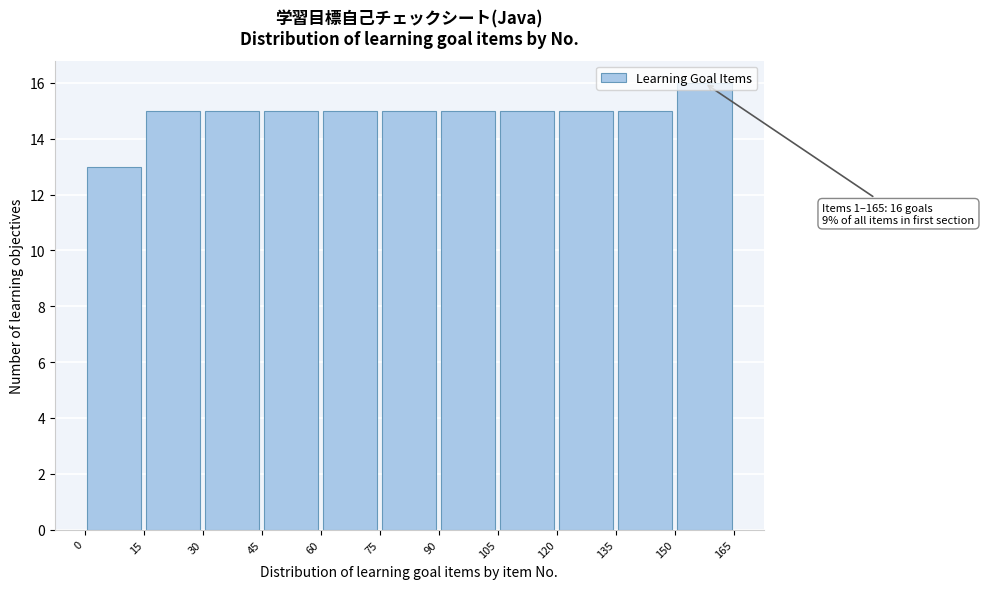

Which range on the x-axis has the tallest bar?

150 to 165